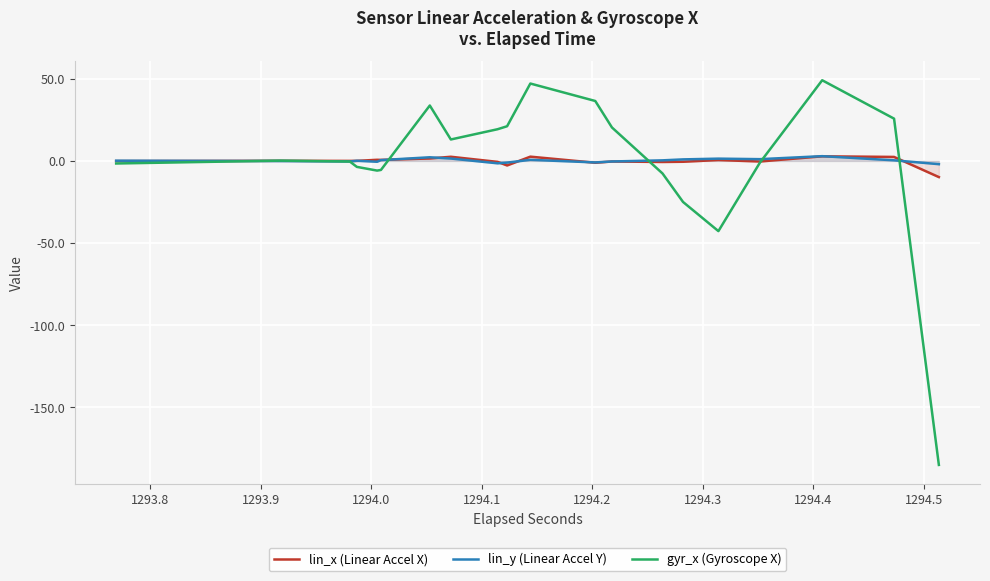

List the series in order of their peak value, highest first.

gyr_x (Gyroscope X), lin_y (Linear Accel Y), lin_x (Linear Accel X)